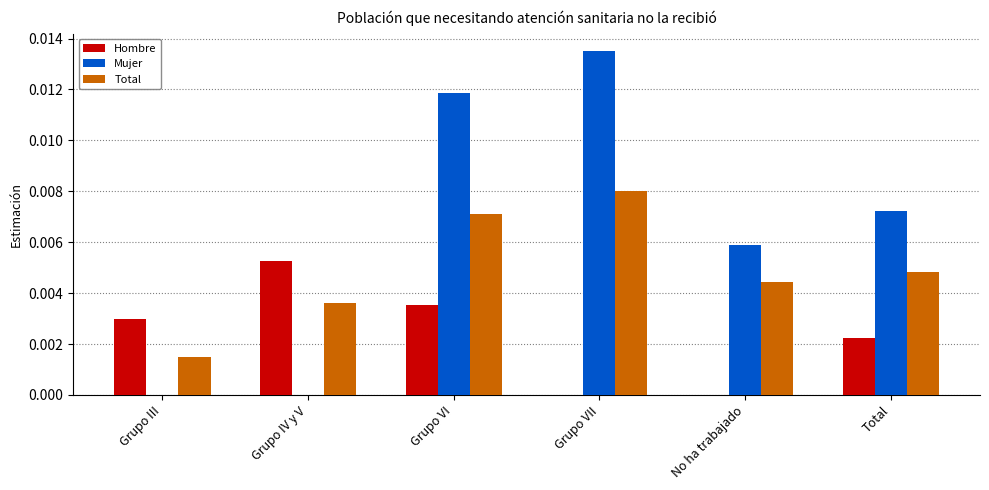

True or false: Mujer has a value of 0.0 at Grupo III.

True